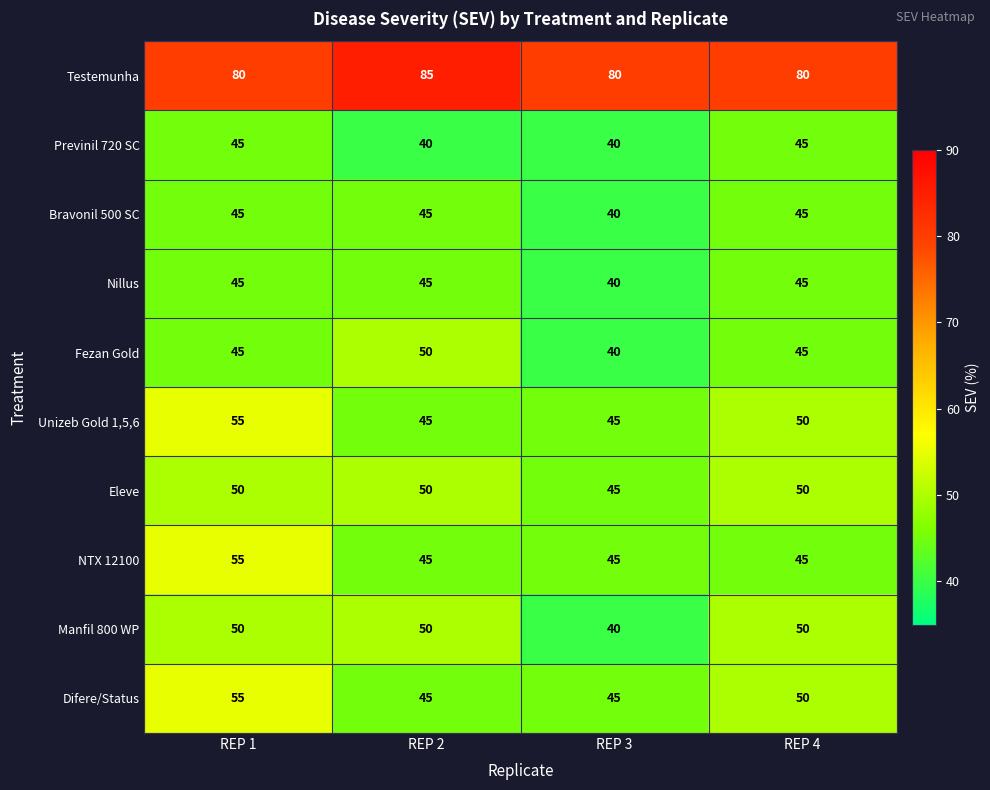

What is the approximate value of Fezan Gold at REP 2?

50